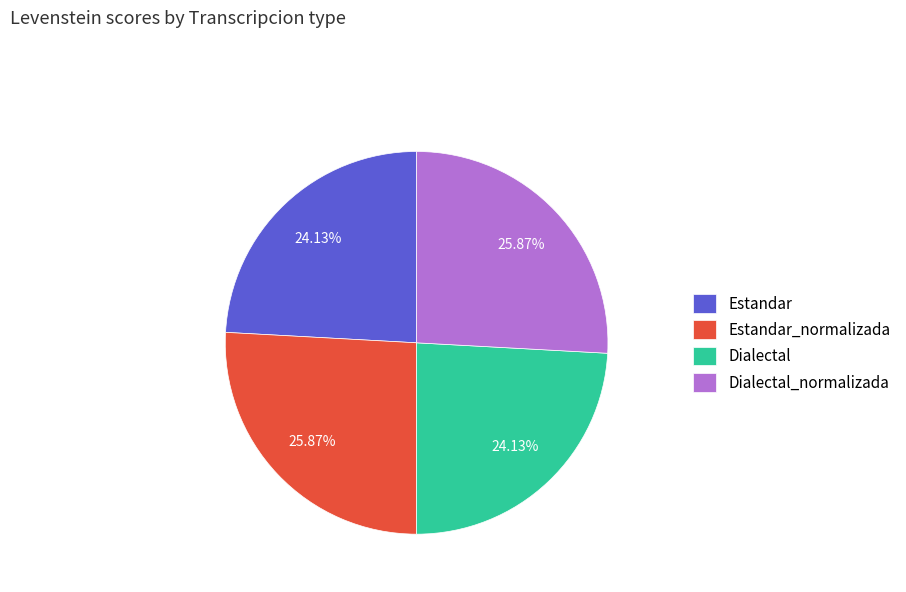

To the nearest percent, what is the difference between the Estandar_normalizada and Dialectal slice percentages?

2%